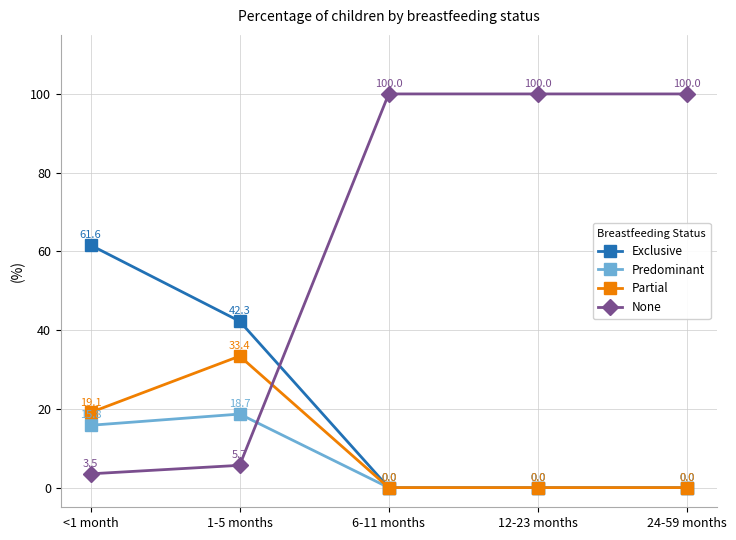

True or false: Partial and None cross at least once.

True